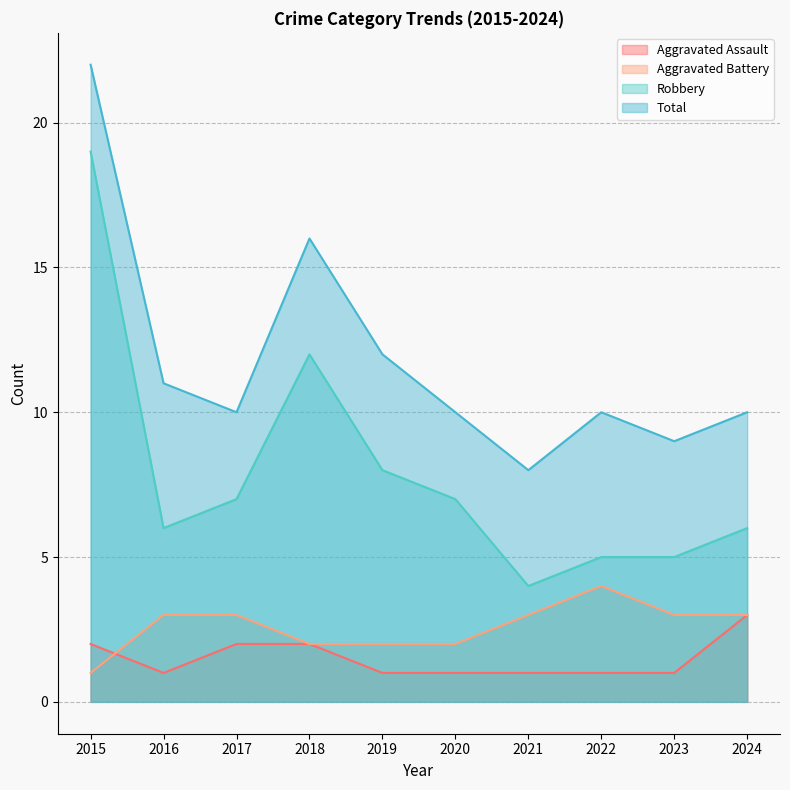

List the labels in order of Total value, smallest first.

2021, 2023, 2017, 2020, 2022, 2024, 2016, 2019, 2018, 2015